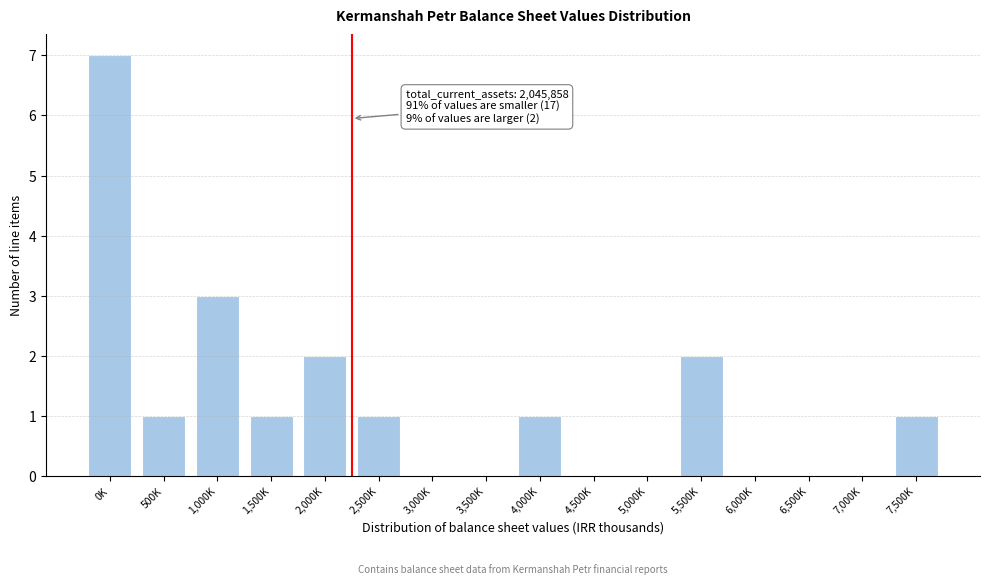

Reading left to right, extract all data points from this chart.

0K=7	500K=1	1,000K=3	1,500K=1	2,000K=2	2,500K=1	3,000K=0	3,500K=0	4,000K=1	4,500K=0	5,000K=0	5,500K=2	6,000K=0	6,500K=0	7,000K=0	7,500K=1